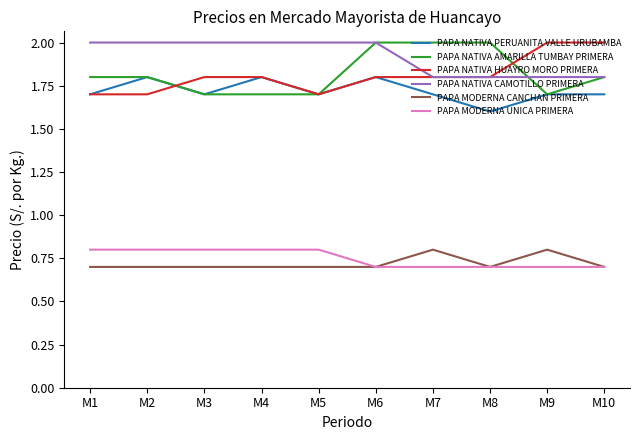

Count the PAPA MODERNA UNICA PRIMERA values in the range 0 to 1.

10